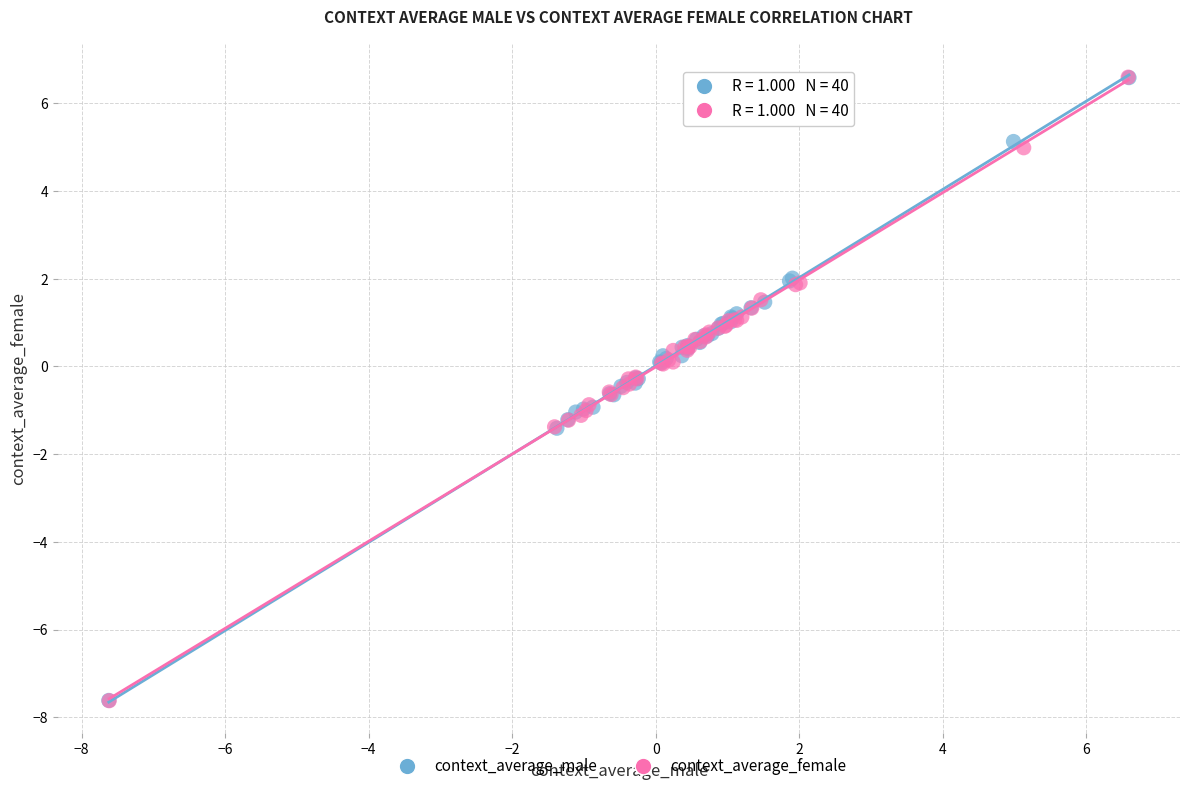

Which series has the largest Y range (max minus min)?

context_average_female